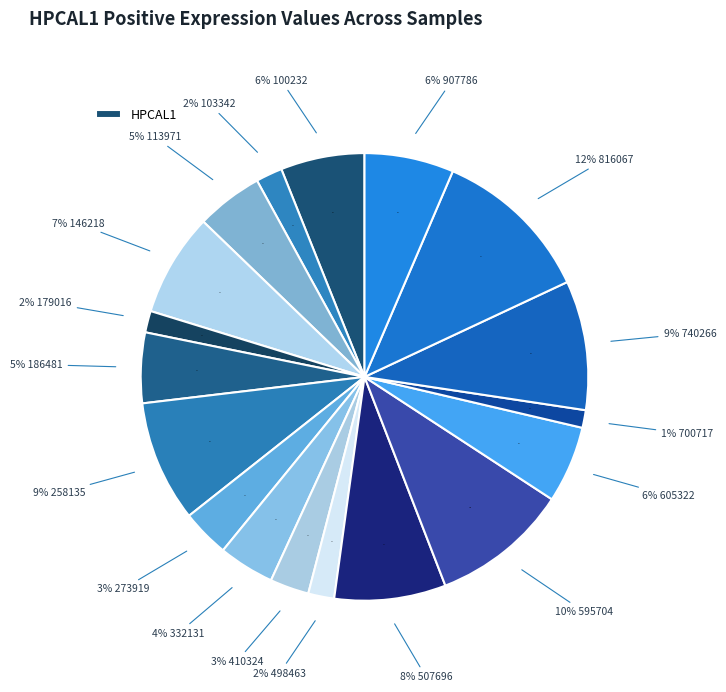

The 816067 slice represents 12% of the pie. True or false?

True